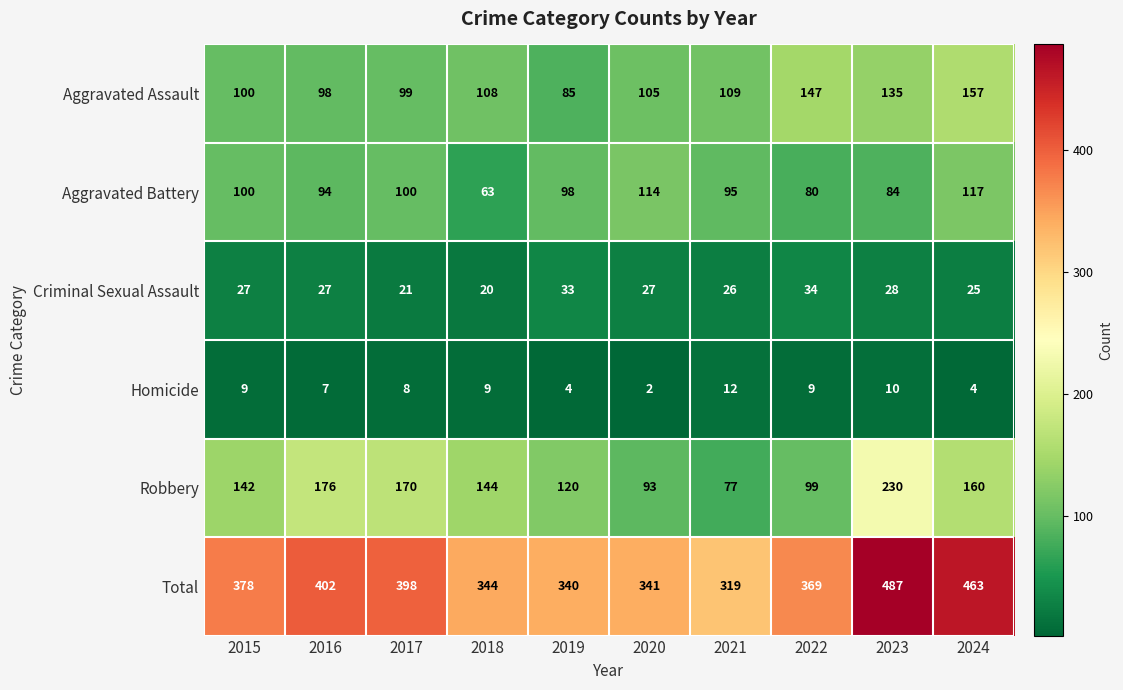

What is the average value of the Robbery series?

141